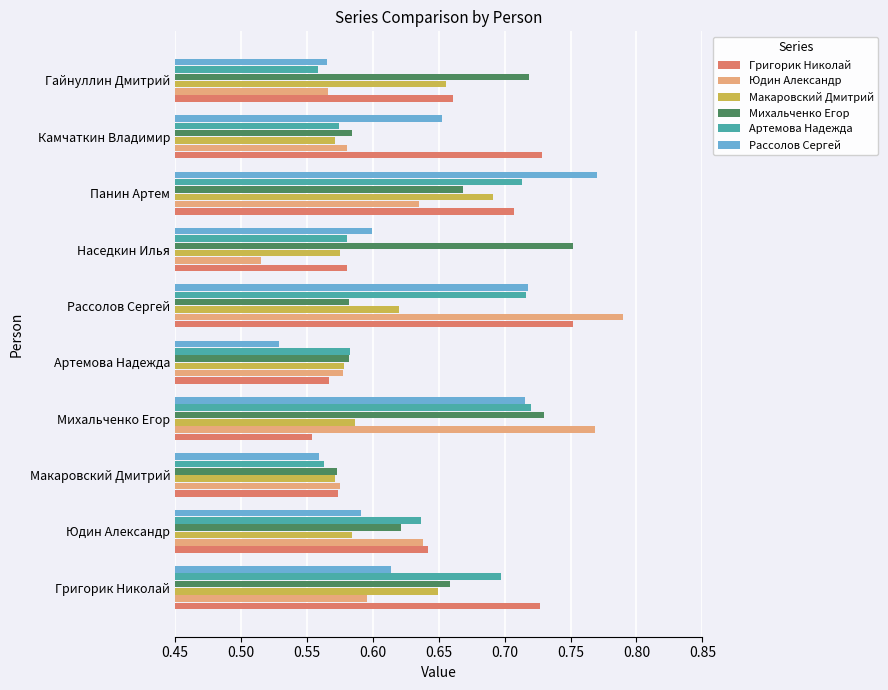

How many Рассолов Сергей values are between 0 and 1?

10